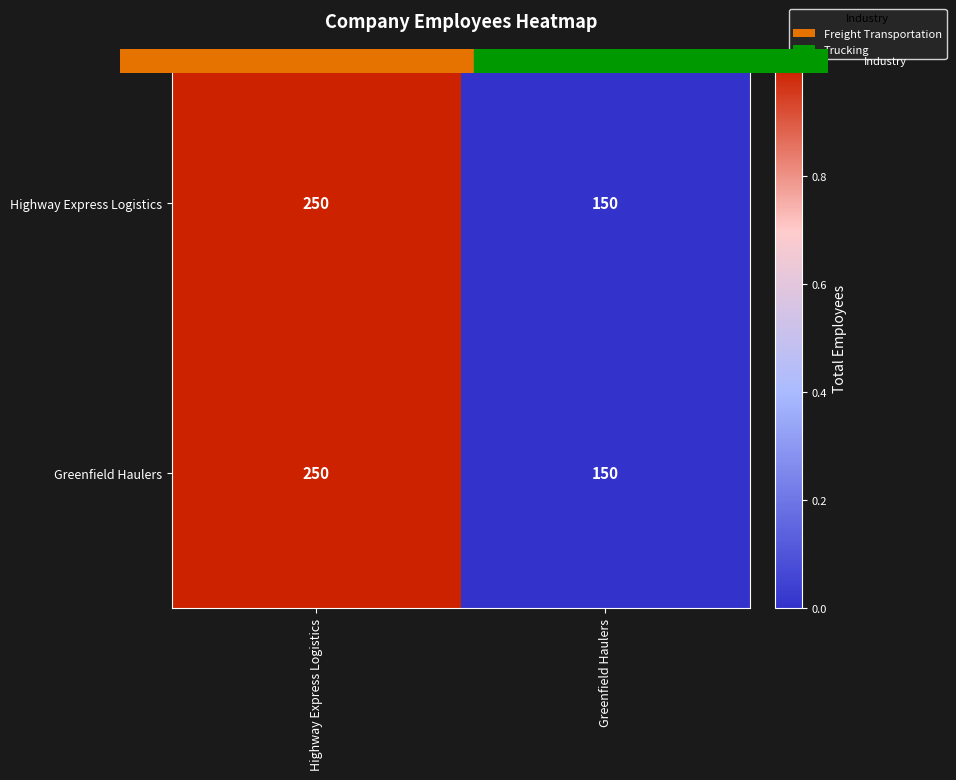

How many categories are shown in the chart?

2